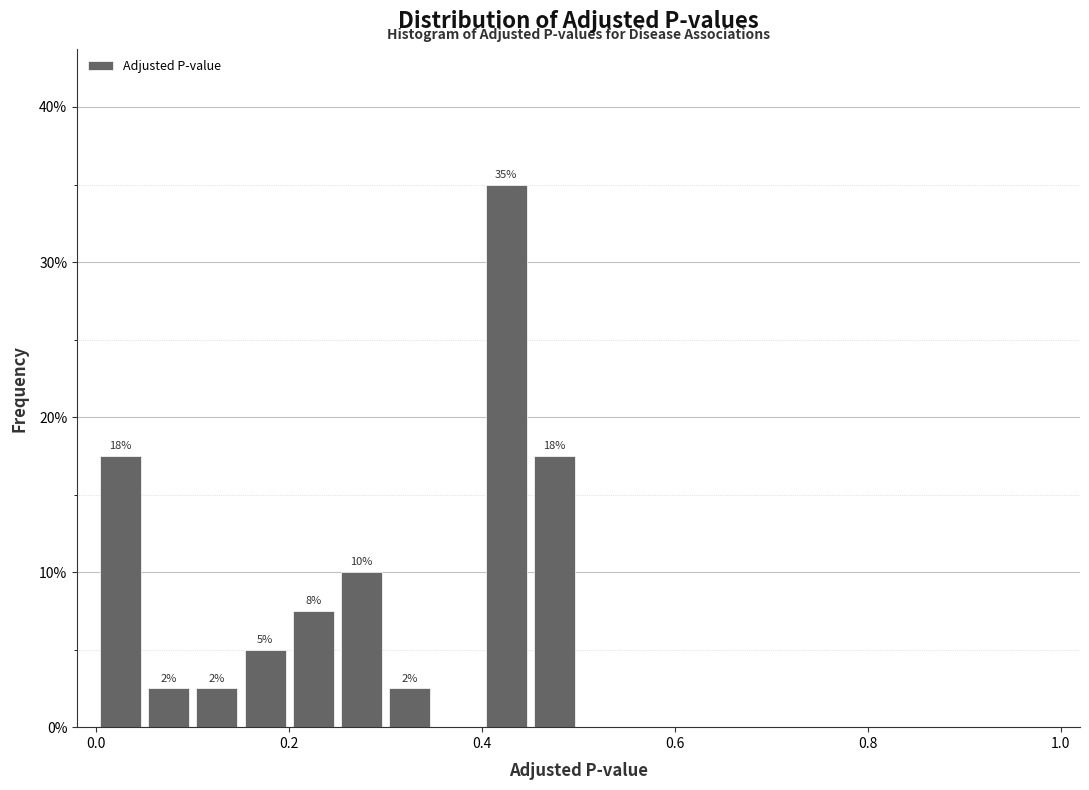

Around what value on the x-axis is the tallest bar? Give the approximate position of its centre, as read against the axis.

0.42